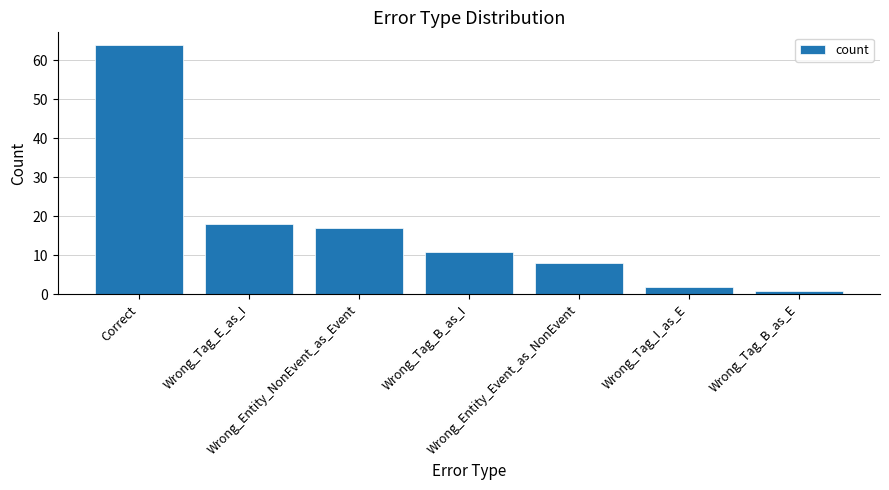

What is the value of the 7th bar from the left?

1